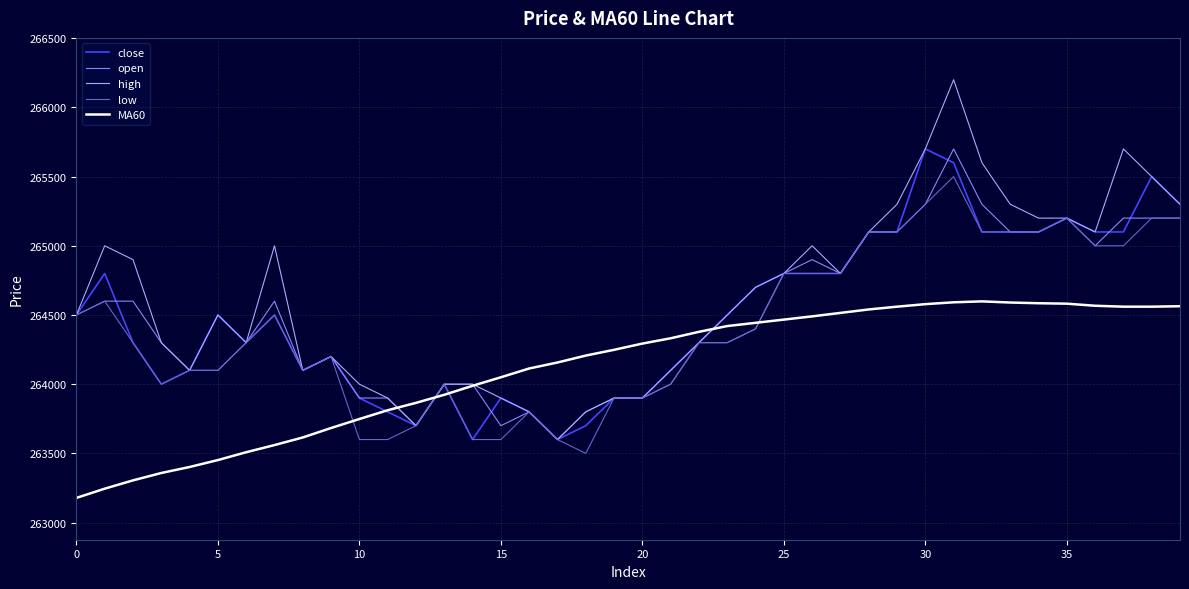

How many intersections are there between MA60 and low?

4